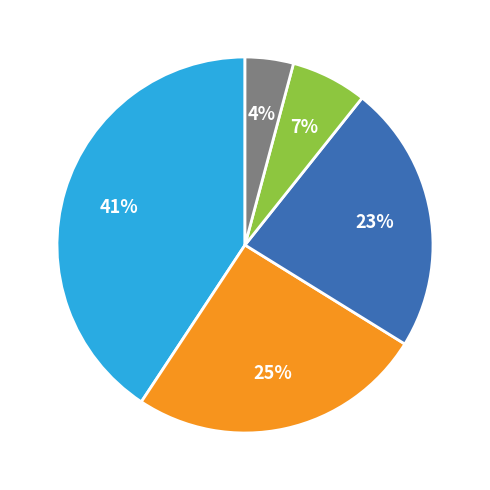

How many segments does this pie chart have?

5